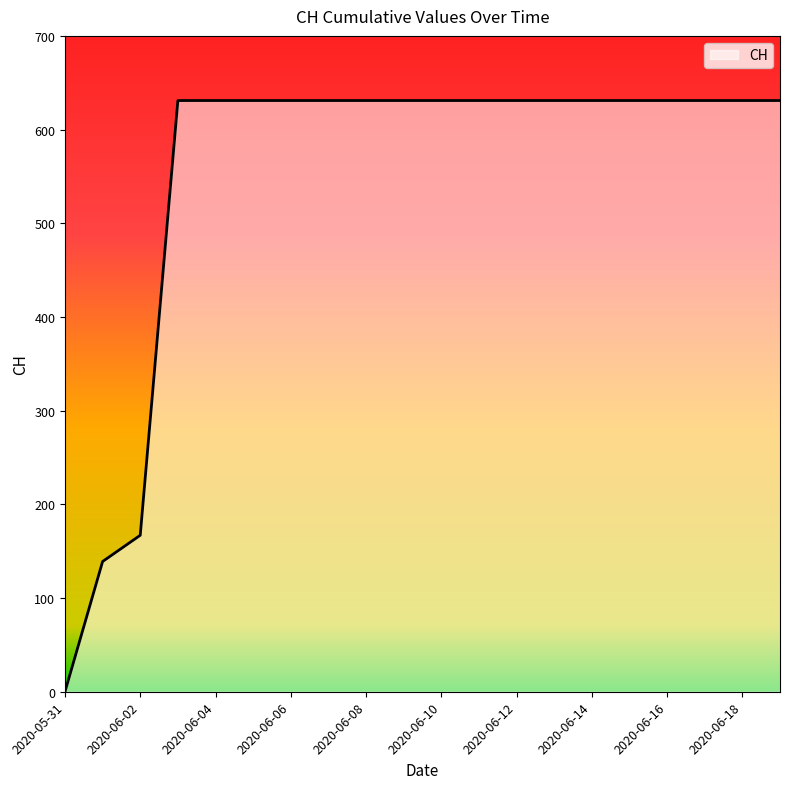

What is the greatest value displayed?

631